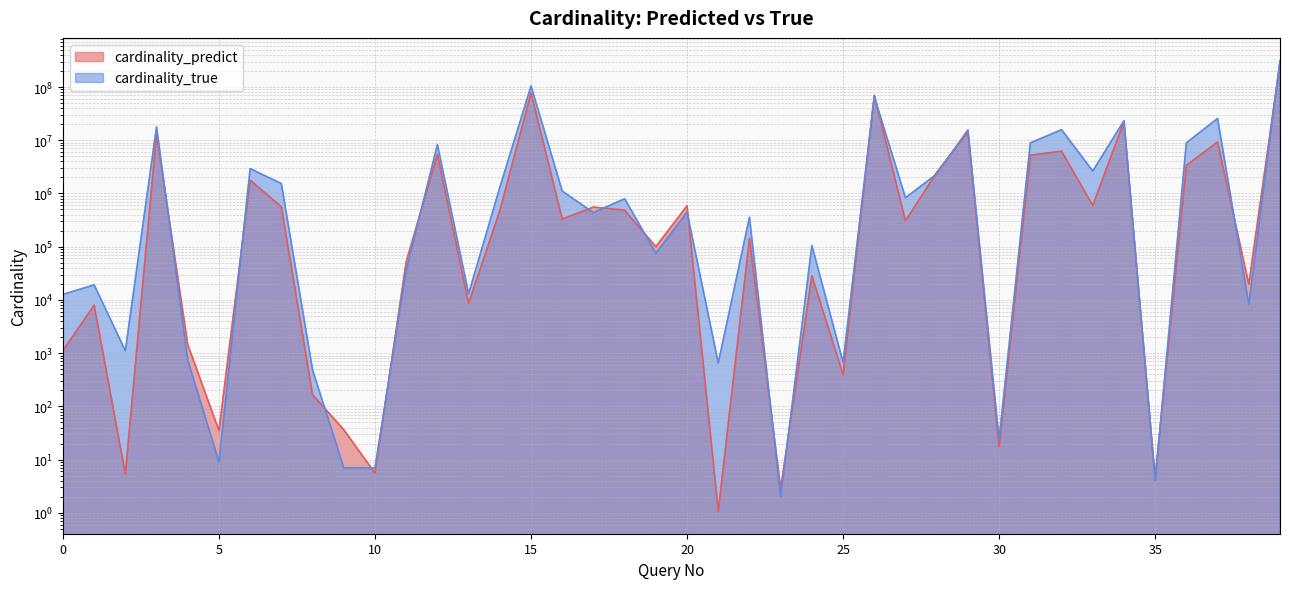

Reading right to left, what are all the values shown in this chart?

cardinality_predict: 284350582.4	19717.1	9260557.1	3366432.1	4.5	22418861.3	593889.0	6230810.9	5226246.4	17.4	14235582.2	2492333.3	306031.5	70059889.4	394.5	28397.2	2.9	143239.5	1.1	586476.3	99850.9	485326.1	553835.5	330799.5	77822108.2	473594.7	8628.3	5409593.5	52281.7	5.6	36.4	165.4	560612.9	1772653.6	34.9	1446.4	13202545.7	5.4	7970.2	1114.3
cardinality_true: 315812121.0	8280.0	25669678.0	8940528.0	4.0	23193243.0	2636817.0	15767310.0	8903356.0	24.0	15666744.0	2318034.0	832182.0	65782604.0	672.0	105323.0	2.0	357060.0	651.0	446907.0	74866.0	796962.0	435896.0	1107420.0	104782502.0	1302271.0	13027.0	8283916.0	36268.0	7.0	7.0	482.0	1529363.0	2927227.0	9.0	737.0	17869055.0	1108.0	19170.0	12681.0